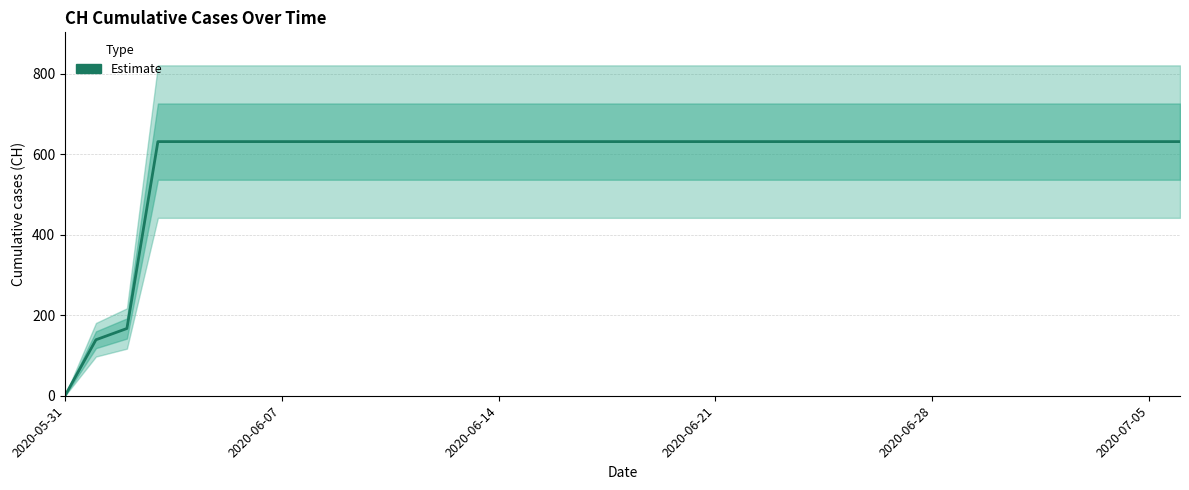

What is the sum of the values at 33 and 8?

1262